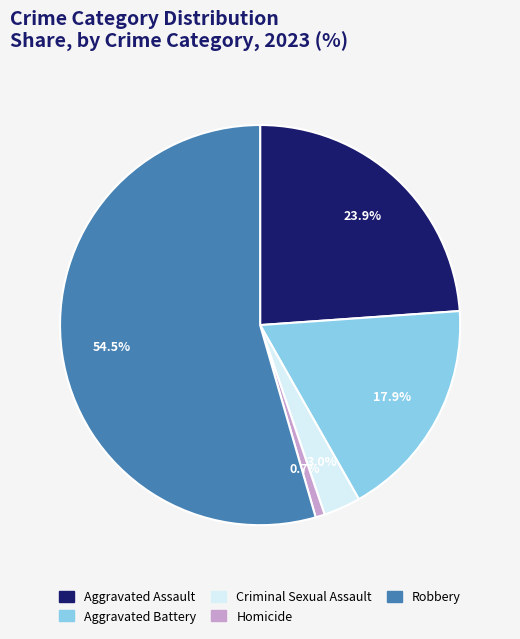

Rank the categories by value from lowest to highest.

Homicide, Criminal Sexual Assault, Aggravated Battery, Aggravated Assault, Robbery